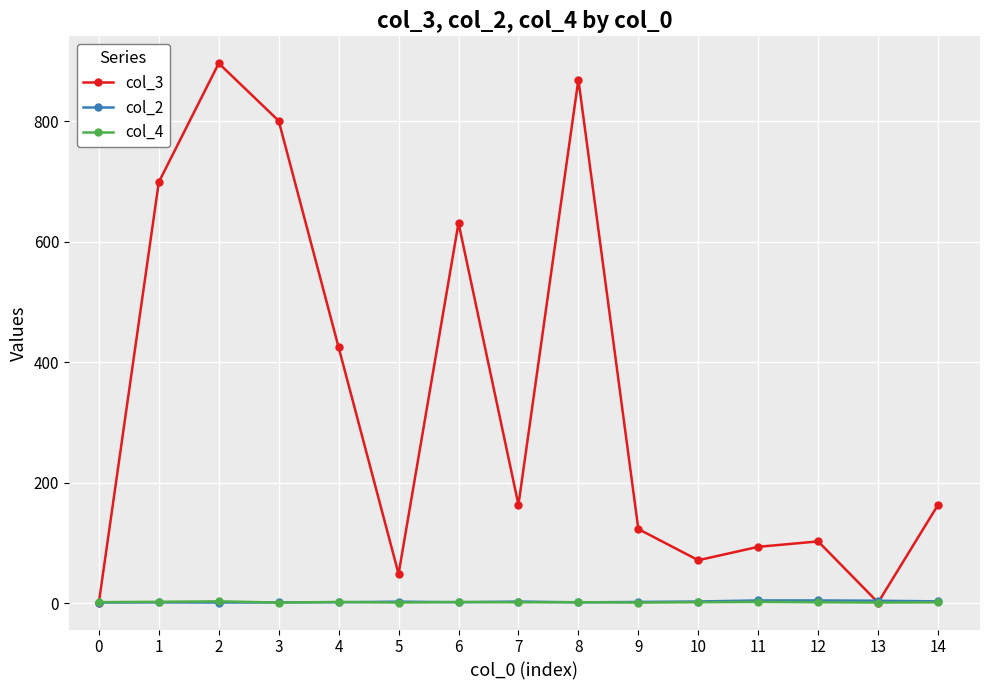

How many lines are shown in the chart?

3